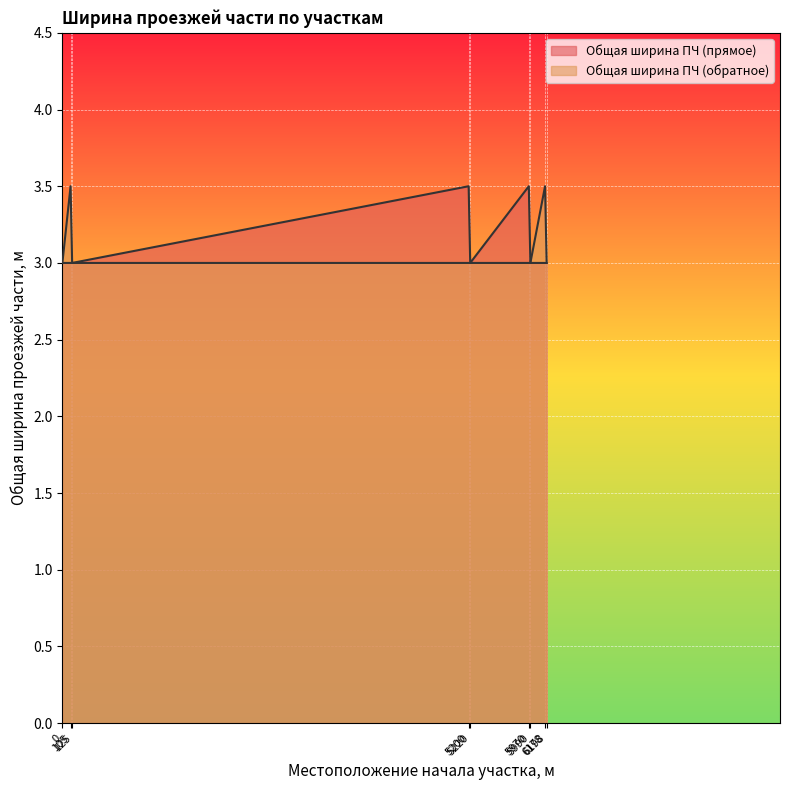

The value of Общая ширина ПЧ (обратное) at 5200 is 3.9. True or false?

False